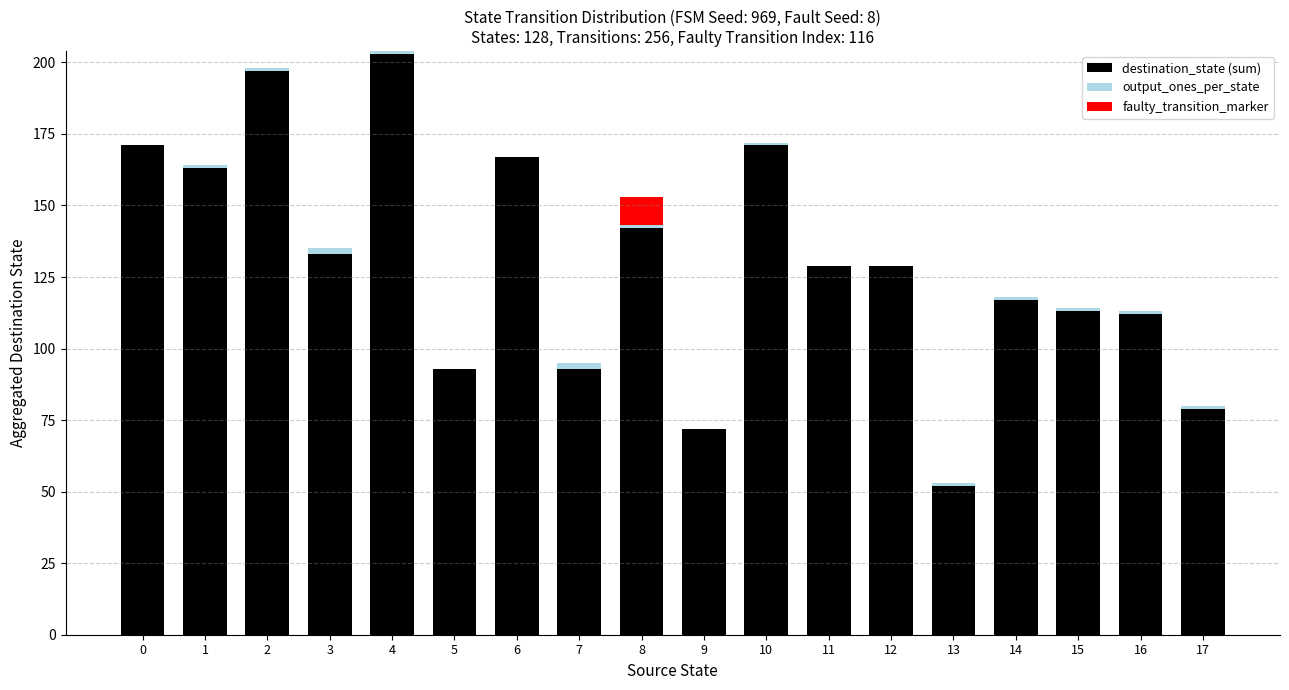

At which category is the sum across all series the highest?

4